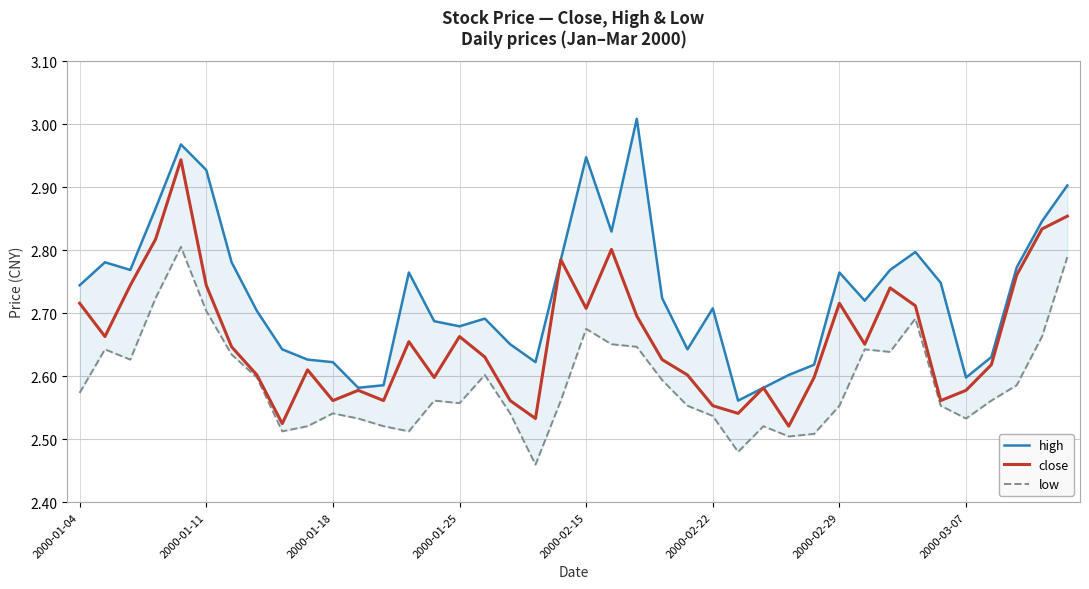

Which series has the largest range (max minus min)?

high